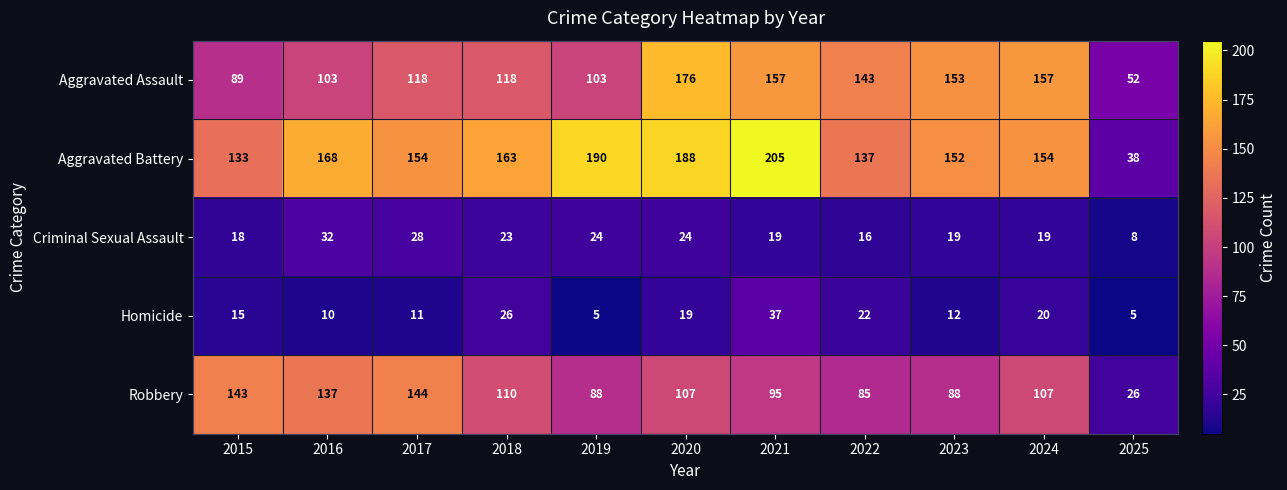

Is it true that Aggravated Battery equals 52 at 2025?

False